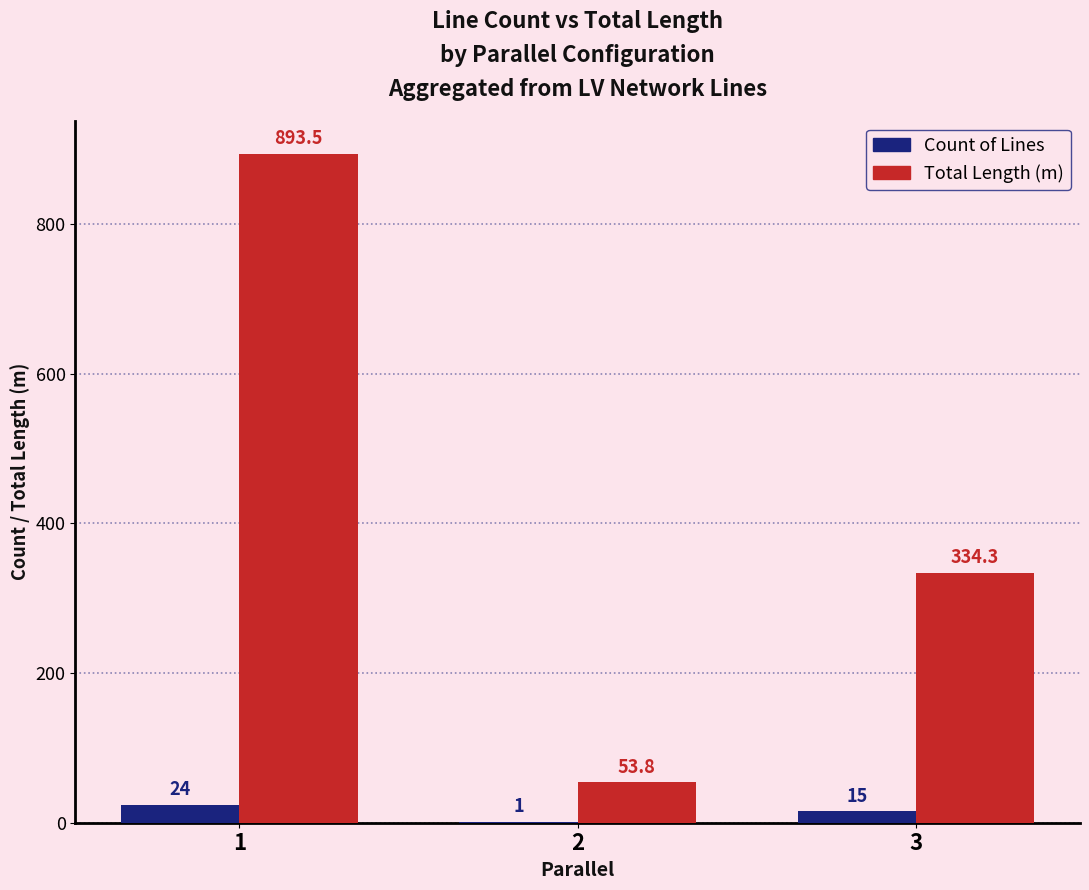

Is it true that Total Length (m) equals 91.5 at 2?

False